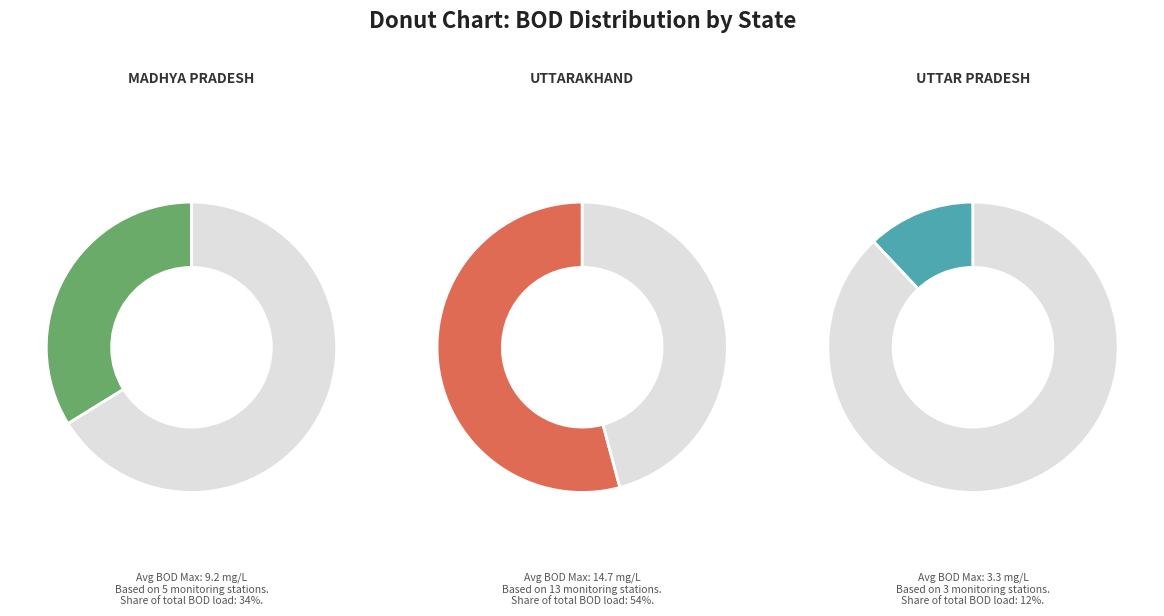

The UTTARAKHAND slice represents 14% of the pie. True or false?

False